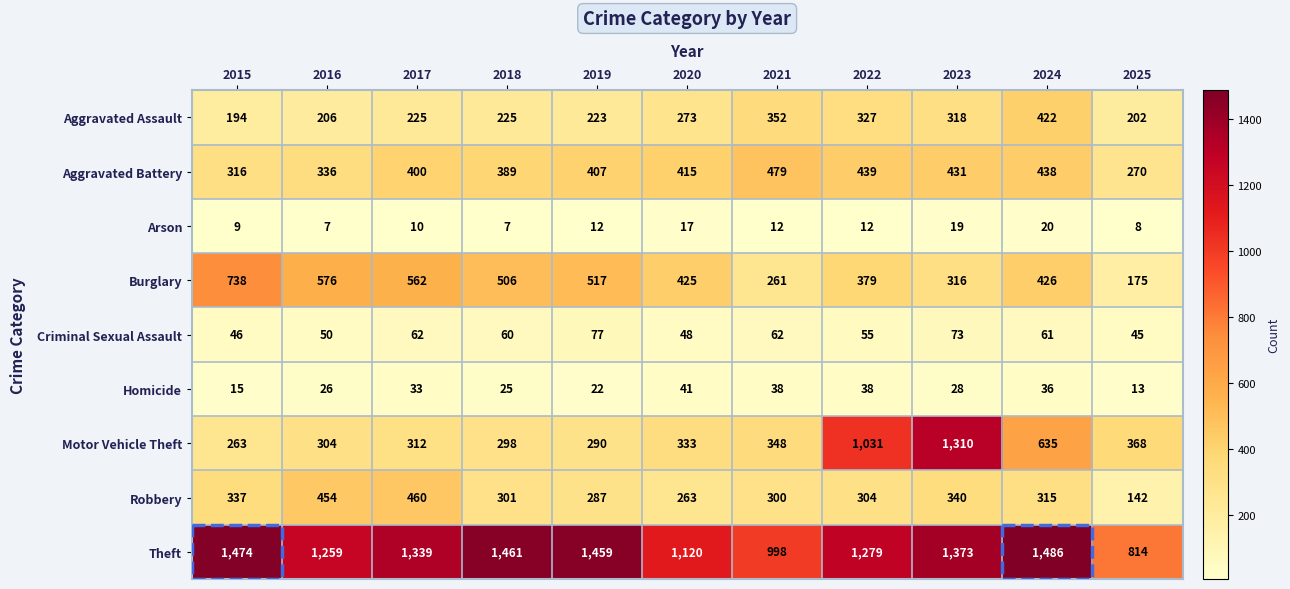

How many distinct data groups are displayed?

9